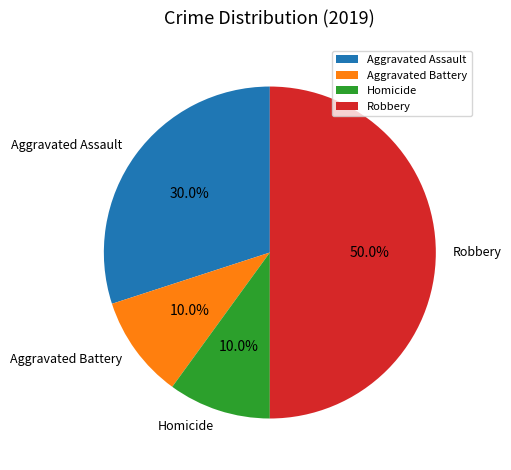

To the nearest percent, what percentage of the pie is Robbery?

50%